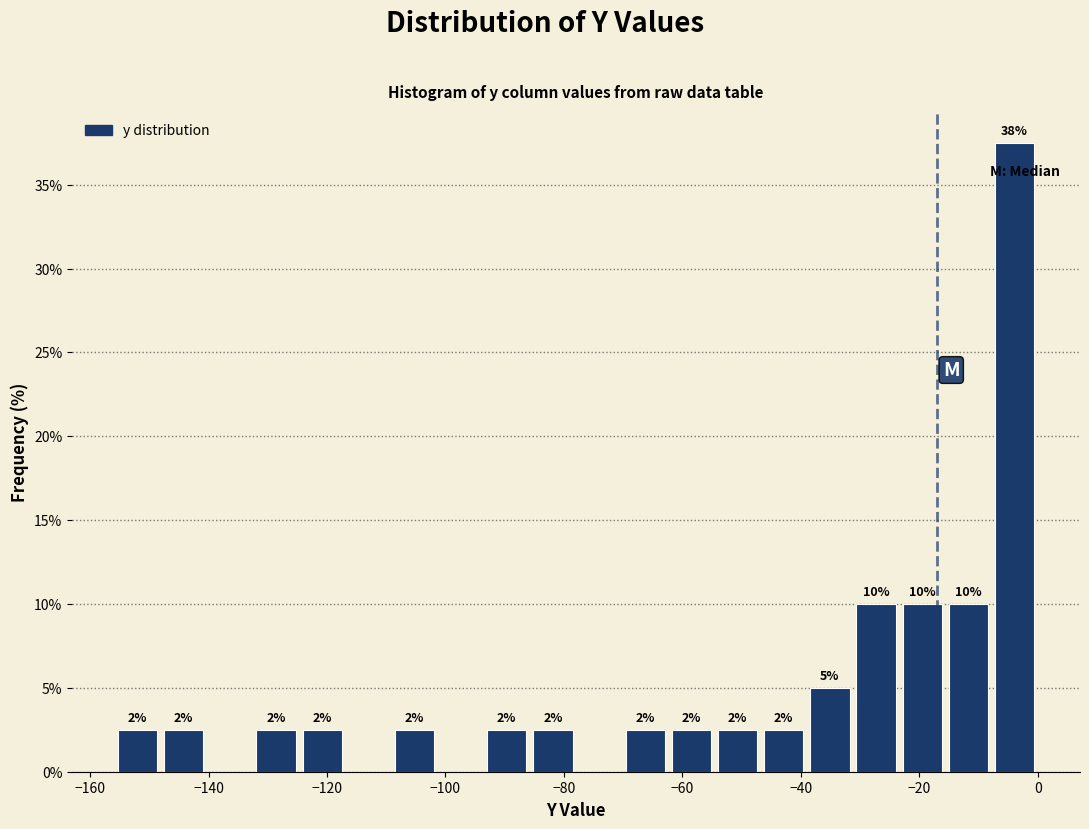

Around what value on the x-axis is the tallest bar? Give the approximate position of its centre, as read against the axis.

-4